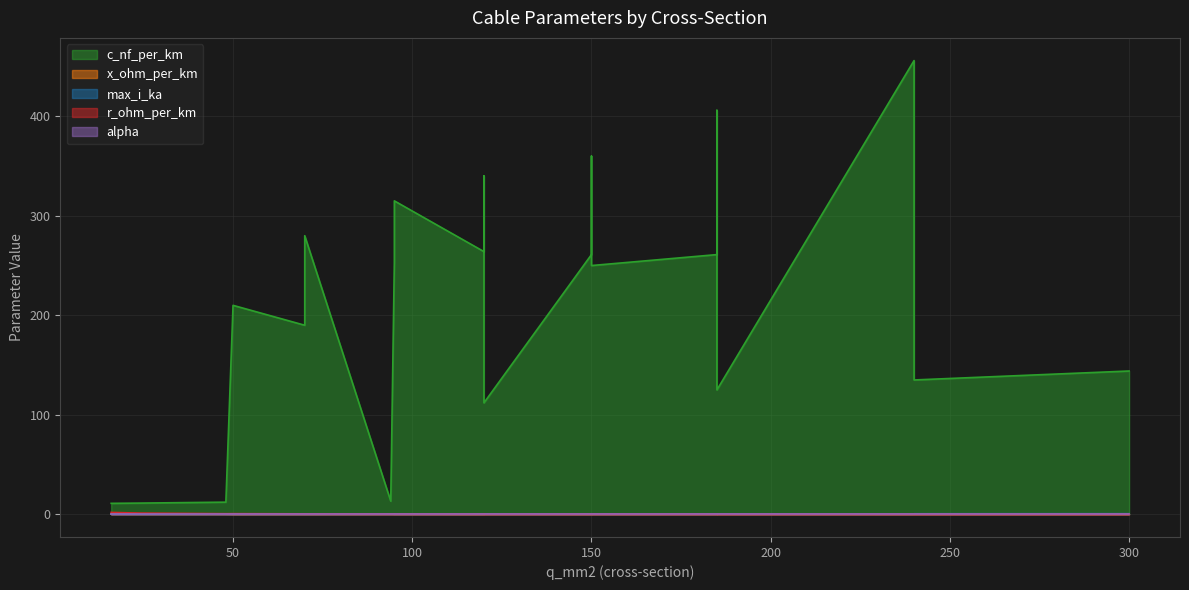

Which label corresponds to the largest value in the chart?

240